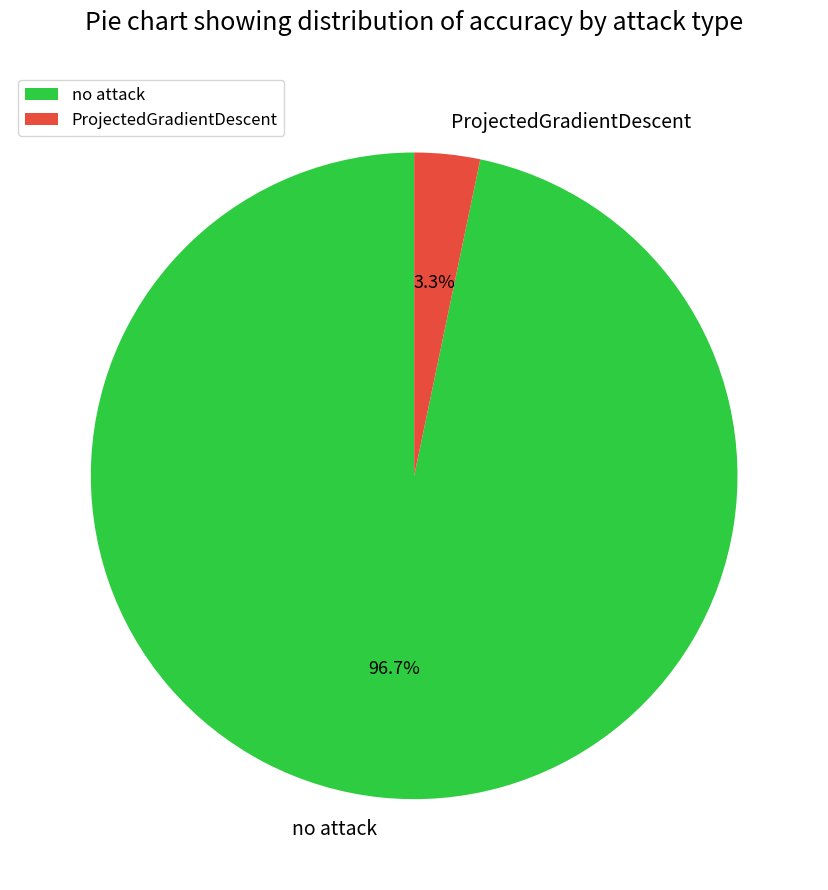

What percentage is the ProjectedGradientDescent slice, to the nearest percent?

3%